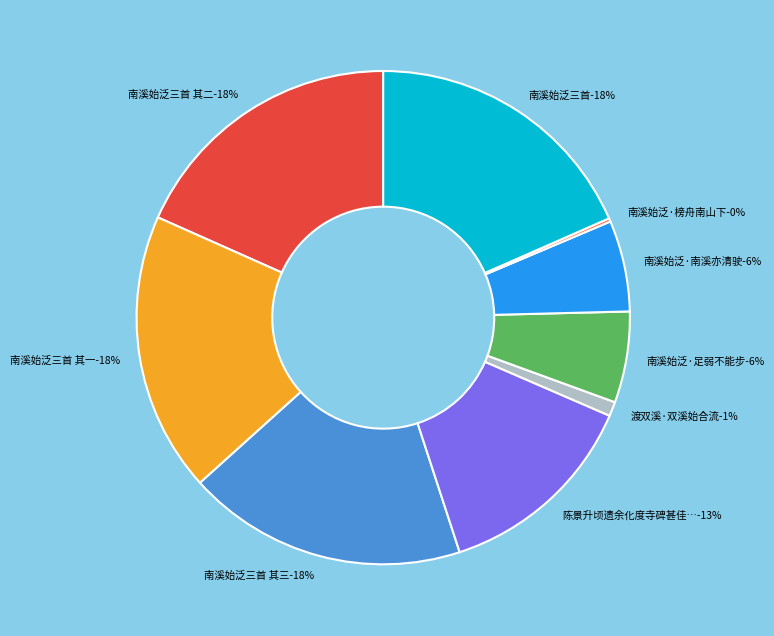

How much of the chart is everything except 渡双溪·双溪始合流?

99.1%